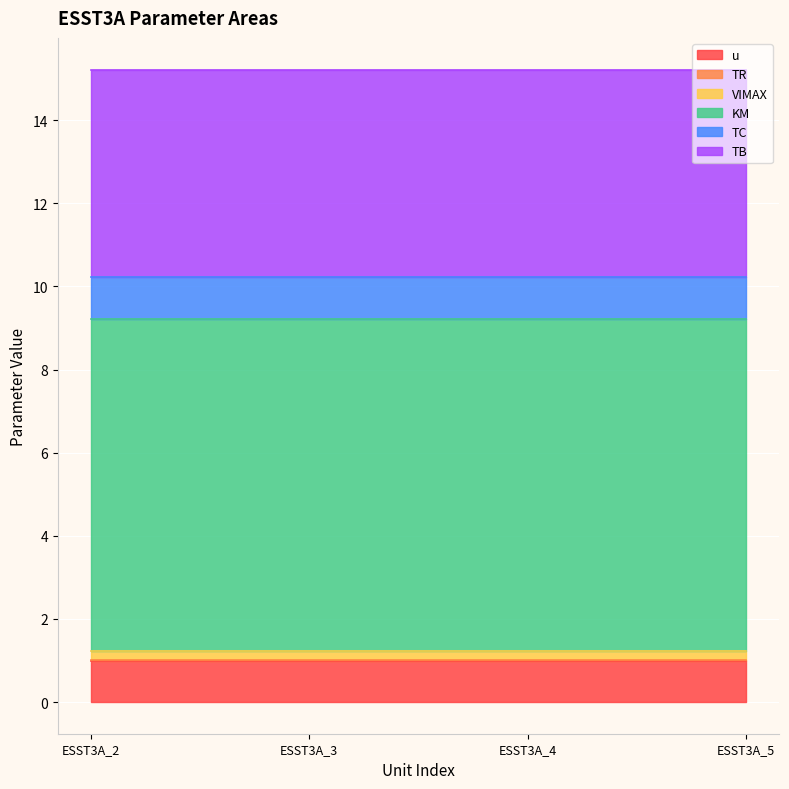

Which category has the highest value in the VIMAX series?

ESST3A_2